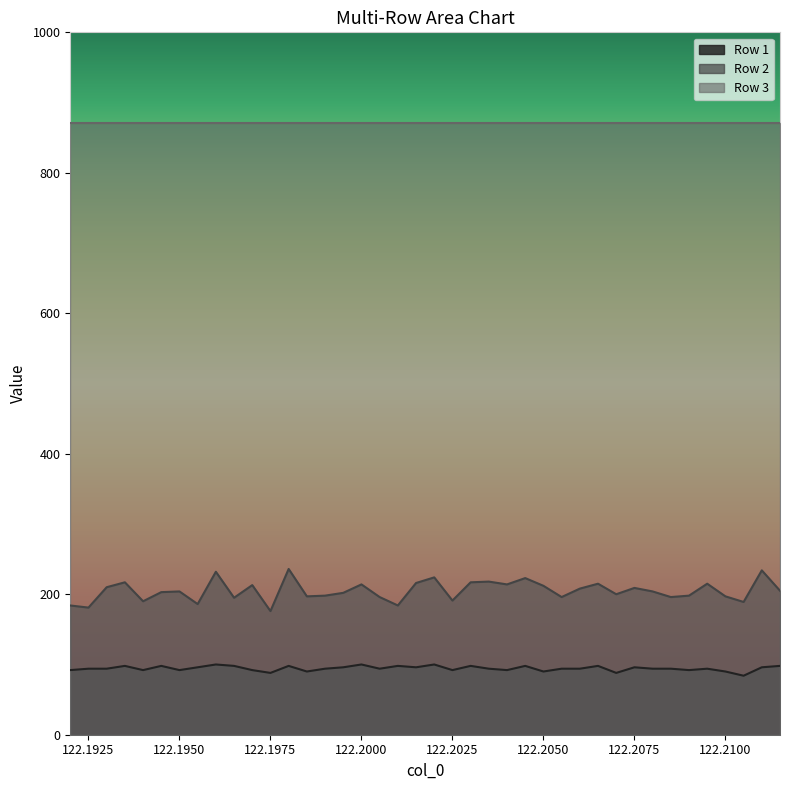

Does the chart have visible grid lines?

No